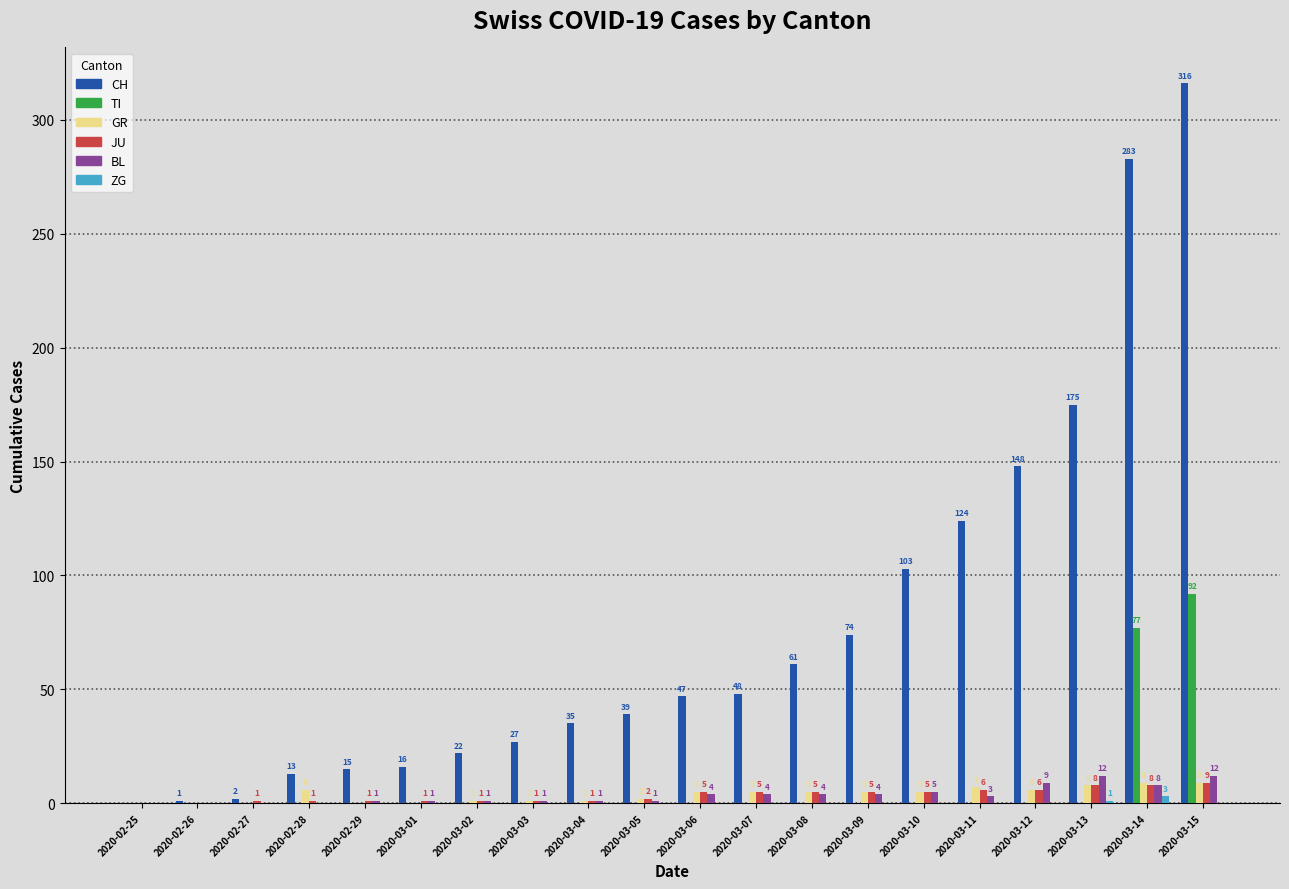

What is the total value across all series at 2020-03-07?

62